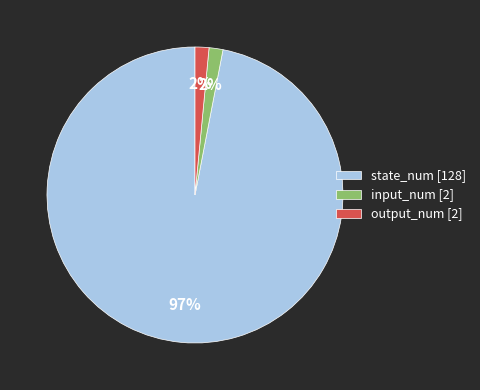

Does any single category account for the majority?

Yes